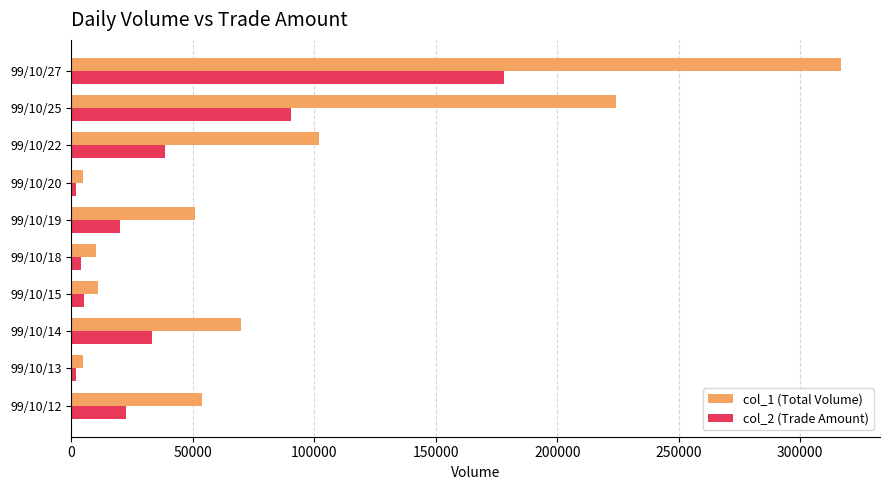

What are all the series names shown in the legend?

col_1 (Total Volume), col_2 (Trade Amount)